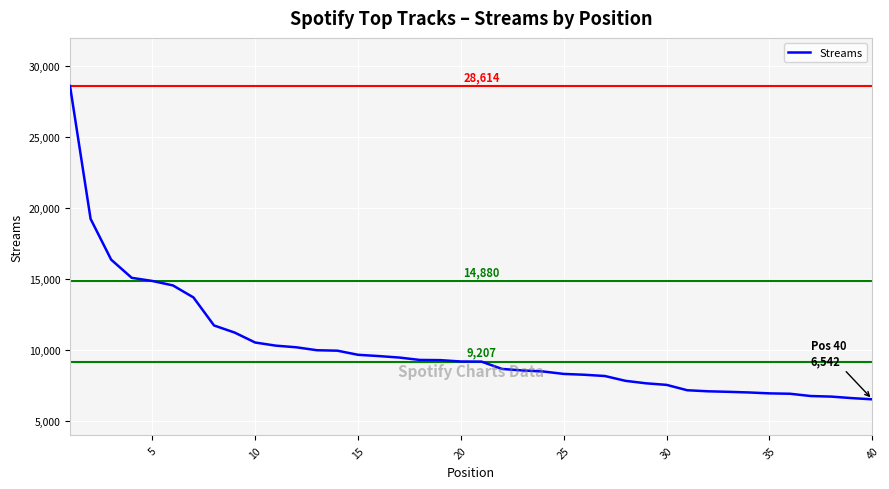

What is the difference between the maximum and minimum values?

22072